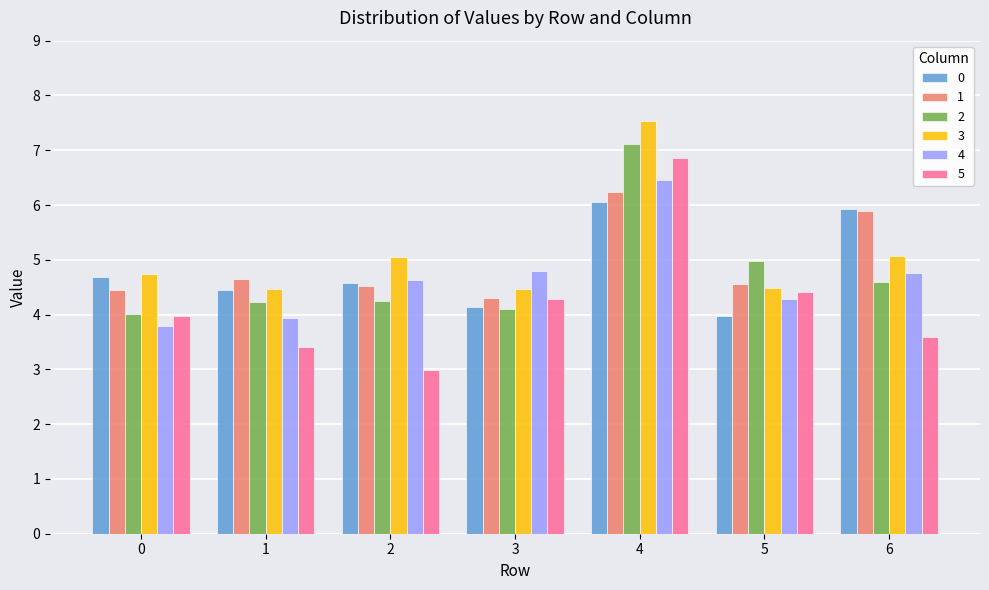

Is it true that 0 equals 4.1 at 6?

False